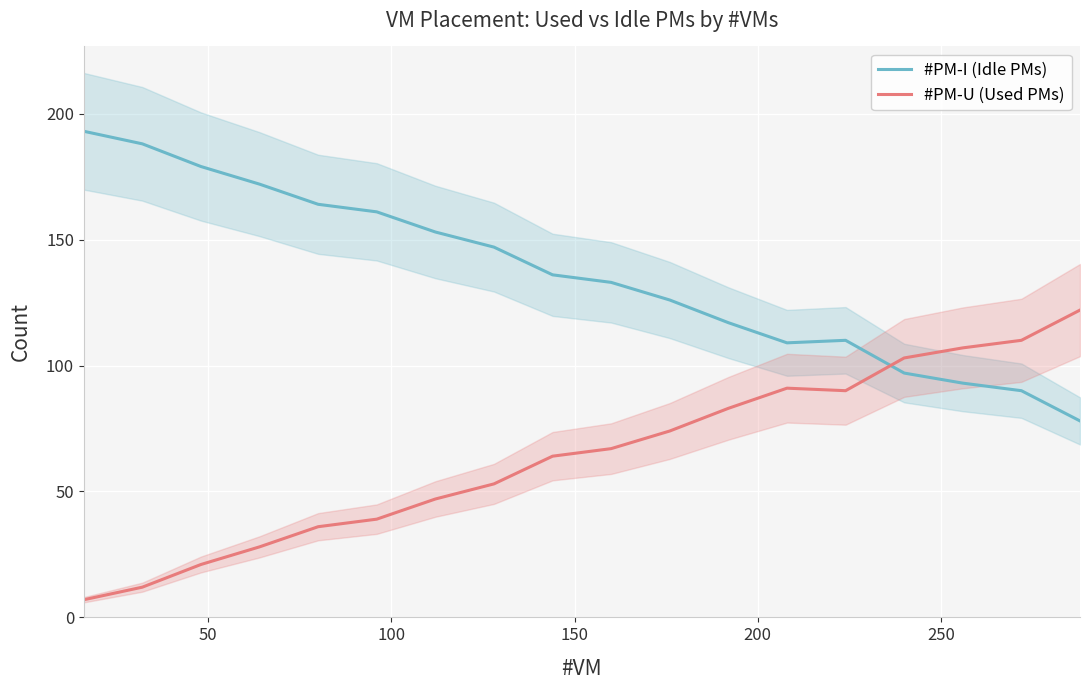

Reading left to right, what are all the values shown in this chart?

#PM-I (Idle PMs): 193	188	179	172	164	161	153	147	136	133	126	117	109	110	97	93	90	78
#PM-U (Used PMs): 7	12	21	28	36	39	47	53	64	67	74	83	91	90	103	107	110	122